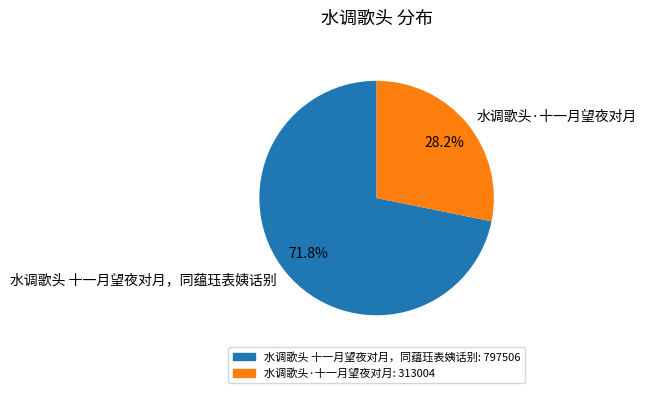

How many slices are in this pie chart?

2